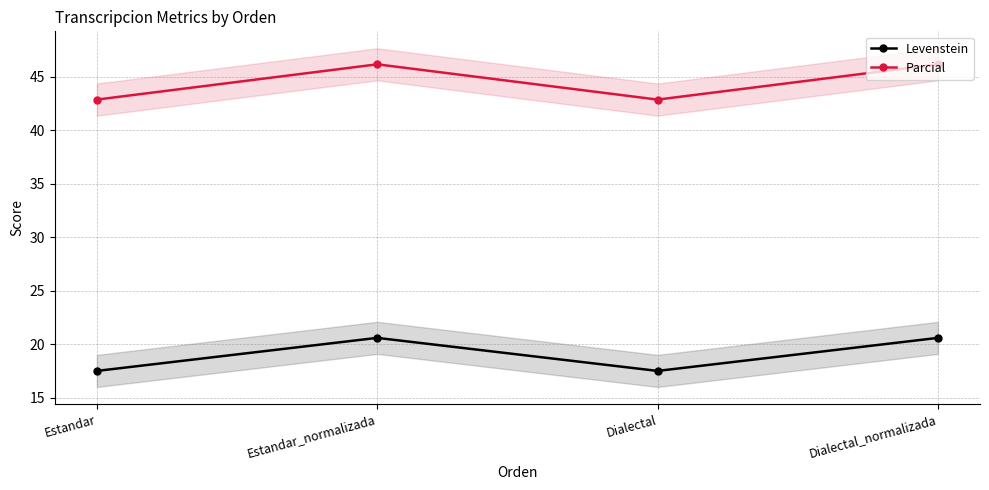

Which label corresponds to the smallest value in the chart?

Estandar